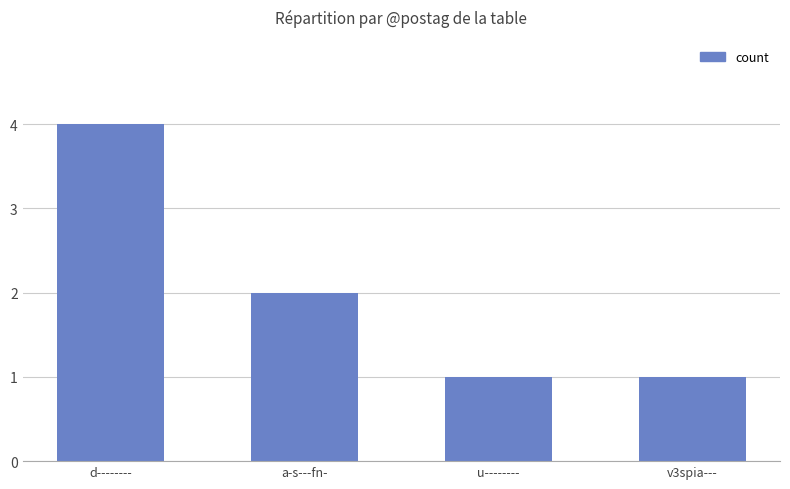

What is the difference between the maximum and minimum values?

3